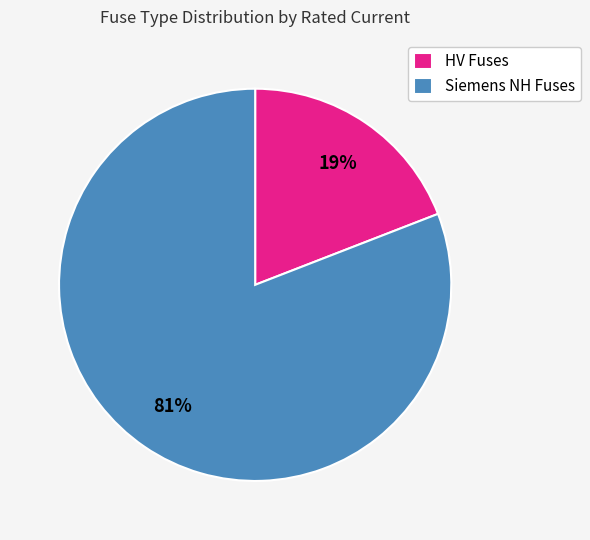

What percentage is the Siemens NH Fuses slice, to the nearest percent?

81%